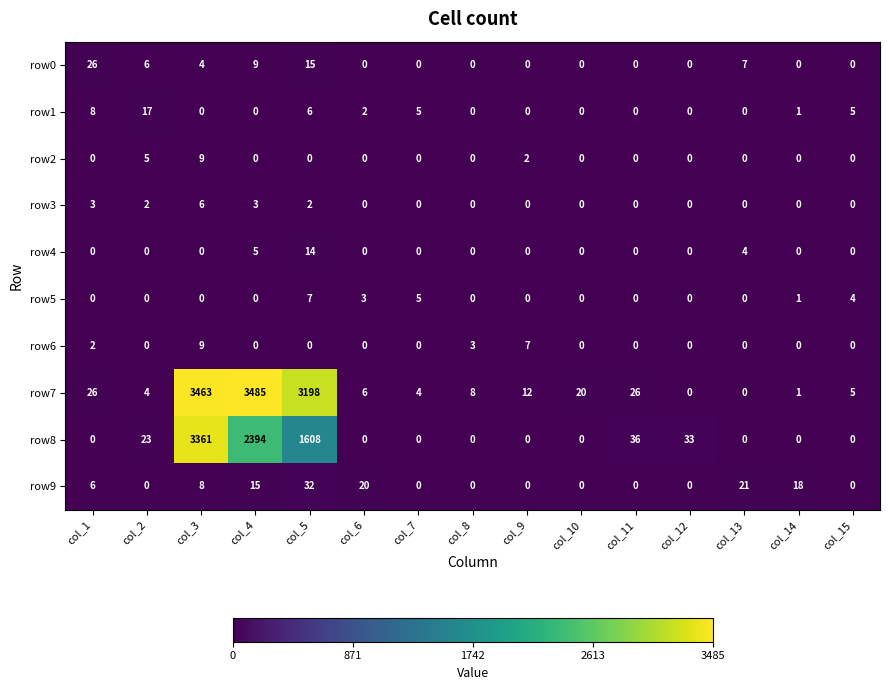

What is the highest value of the row2 series?

9